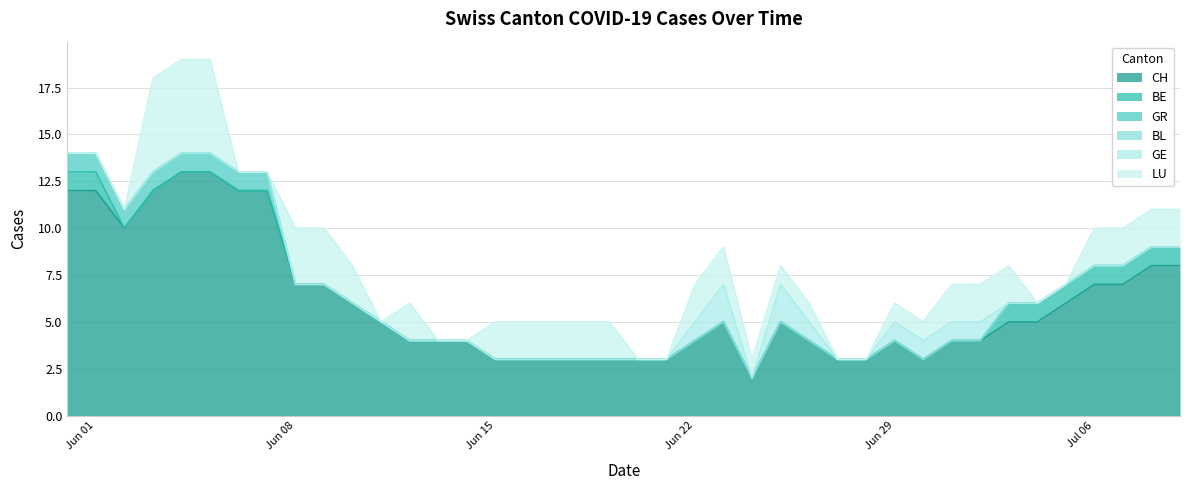

At 11, list the series in order from largest to smallest.

CH, BE, GR, BL, GE, LU